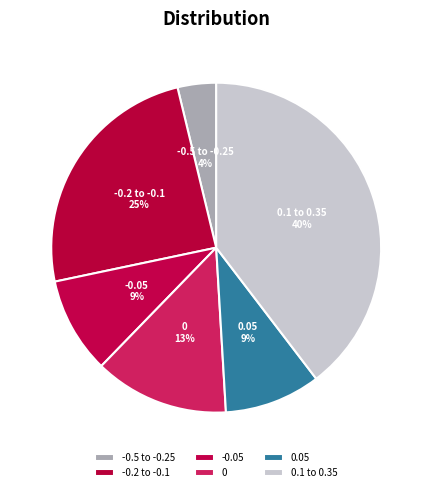

Which category has the smallest portion of the pie?

-0.5 to -0.25